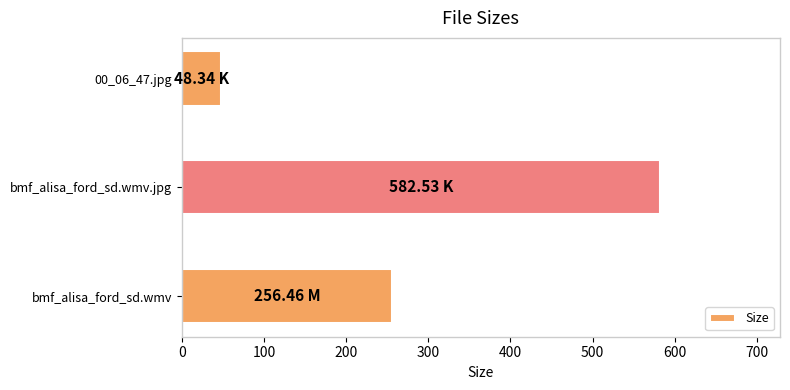

Which category has the highest value across all series?

bmf_alisa_ford_sd.wmv.jpg